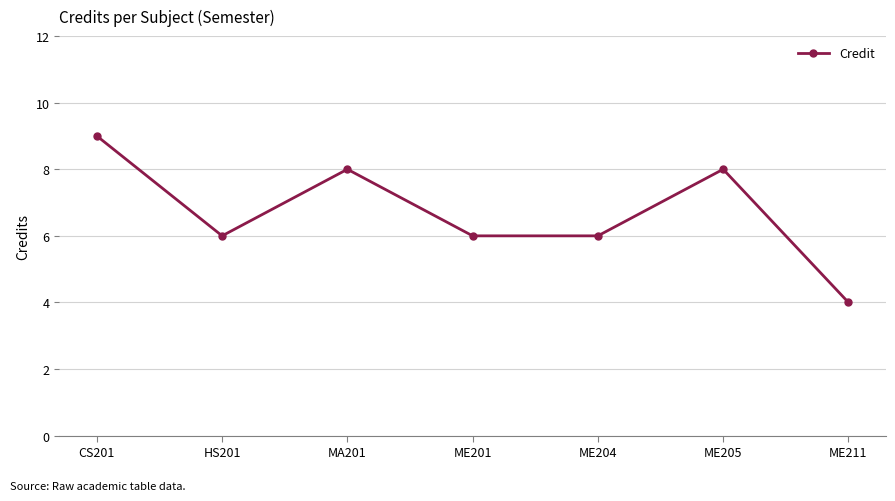

Which label corresponds to the smallest value in the chart?

ME211